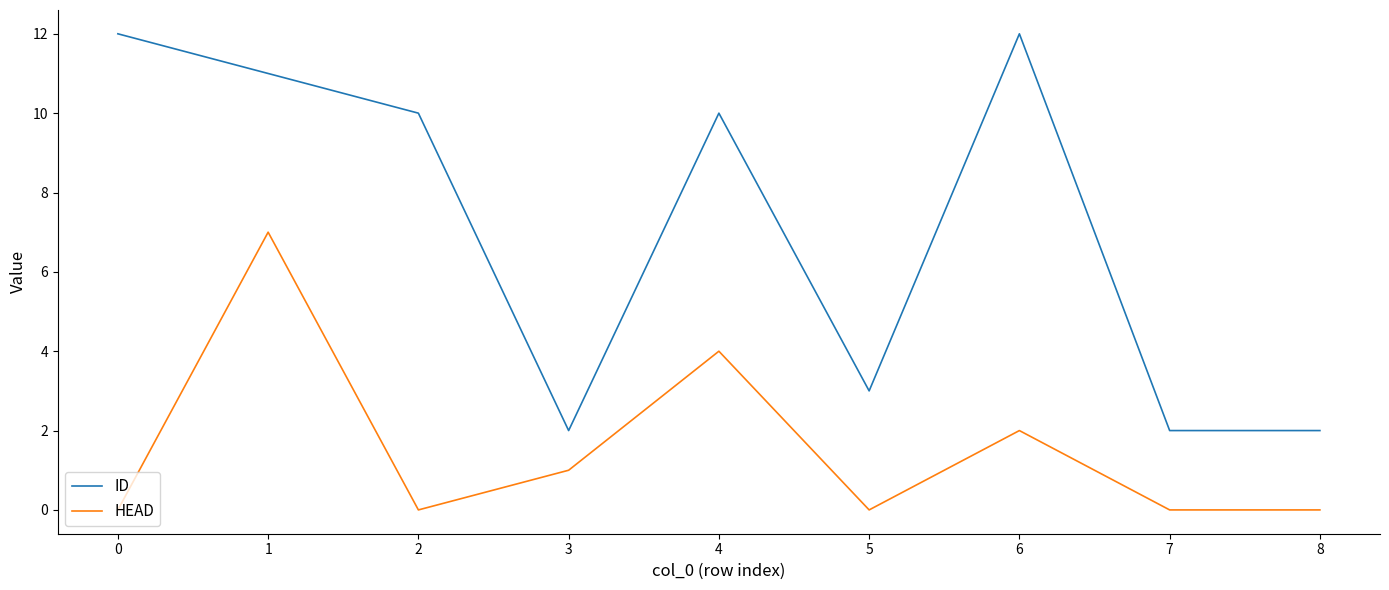

Reading left to right, transcribe all the data shown in this chart.

ID: 0=12	1=11	2=10	3=2	4=10	5=3	6=12	7=2	8=2
HEAD: 0=0	1=7	2=0	3=1	4=4	5=0	6=2	7=0	8=0